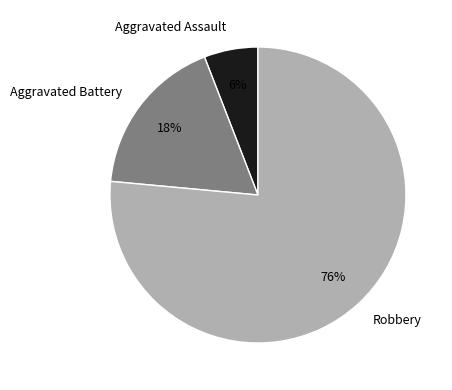

How many slices are in this pie chart?

3